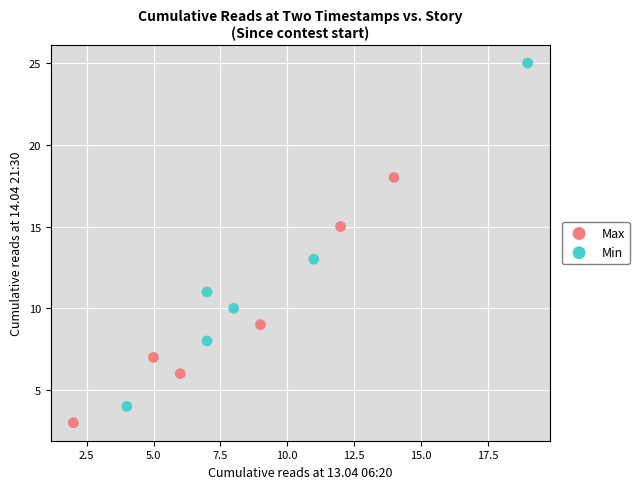

Which series has the widest spread of Y values?

Min